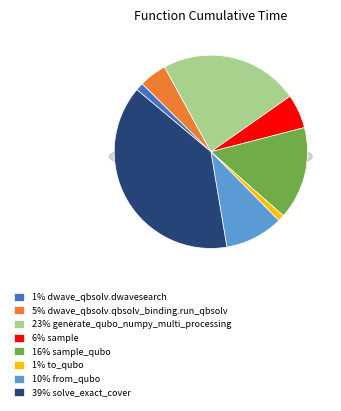

Combined, what portion of the pie is dwave_qbsolv.dwavesearch and sample_qubo?

16.8%